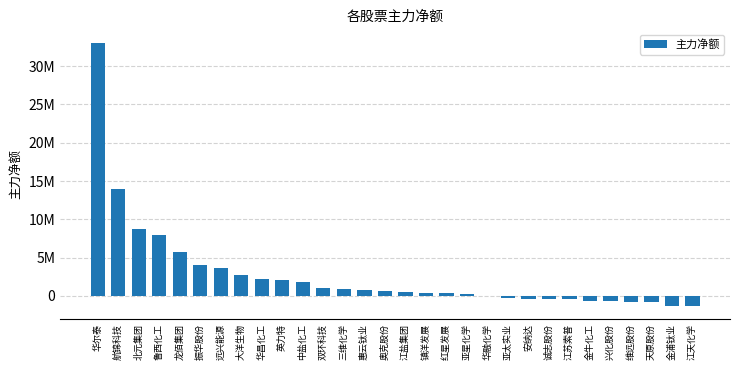

What is the average value?

2795177